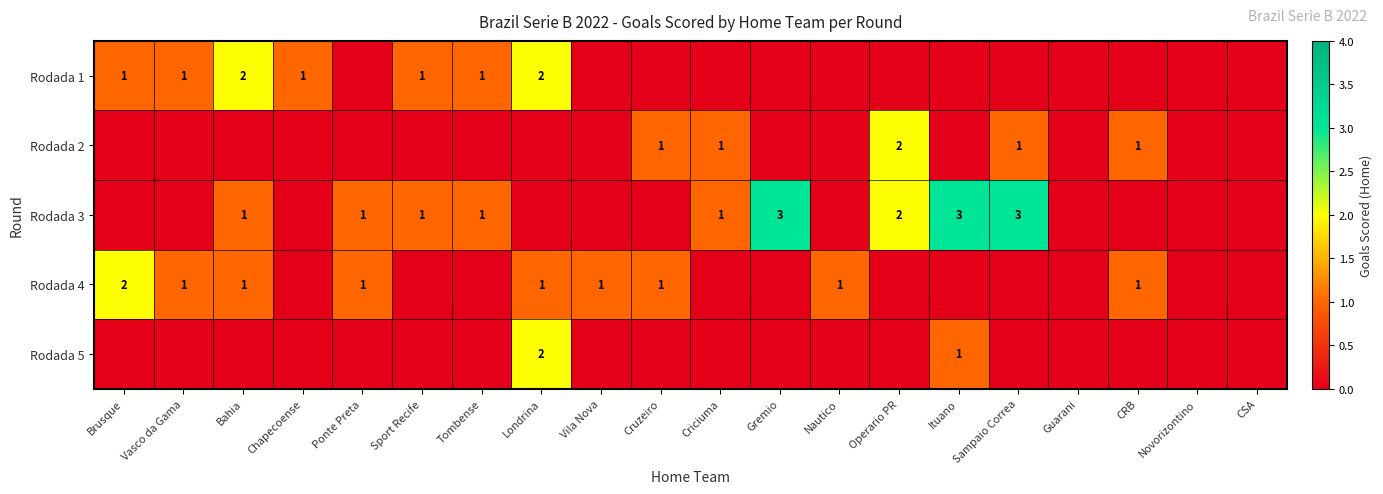

The value of Rodada 1 at Bahia is 1. True or false?

False